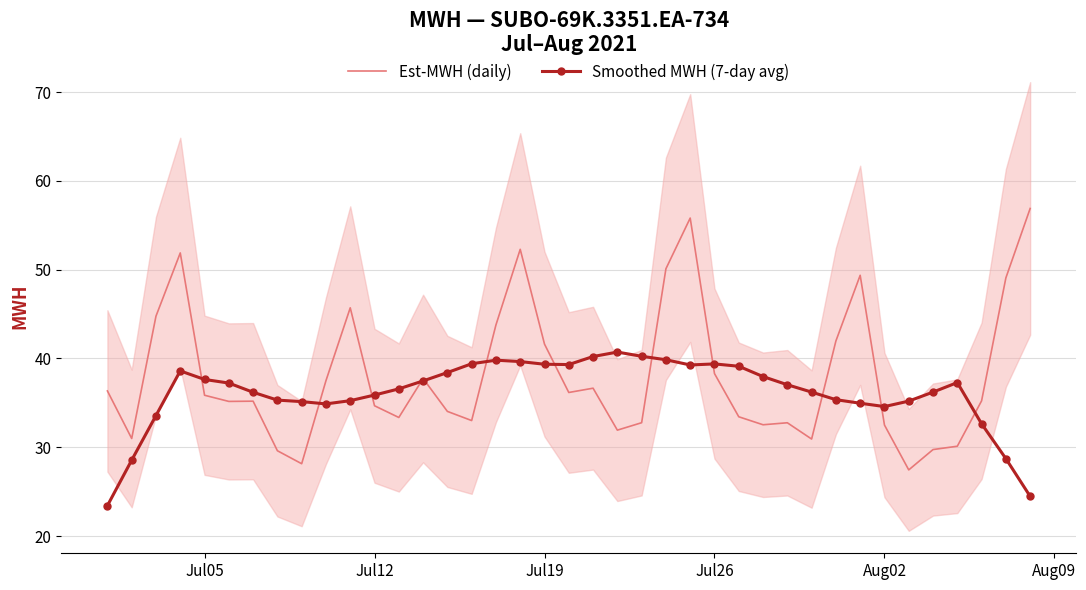

Is this an area chart (filled region under the line)?

No